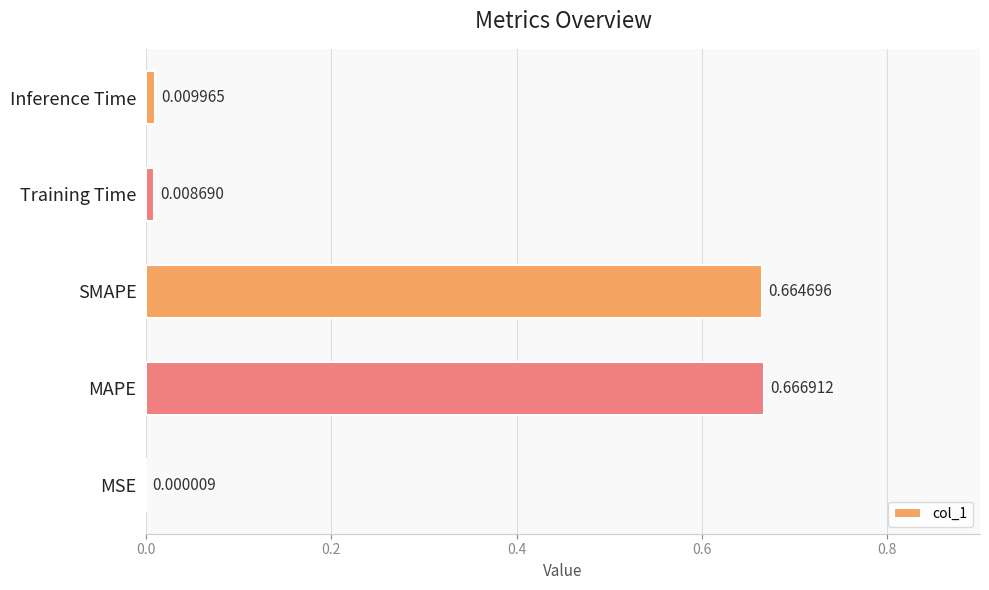

What is the change in value from MAPE to Training Time?

-0.7